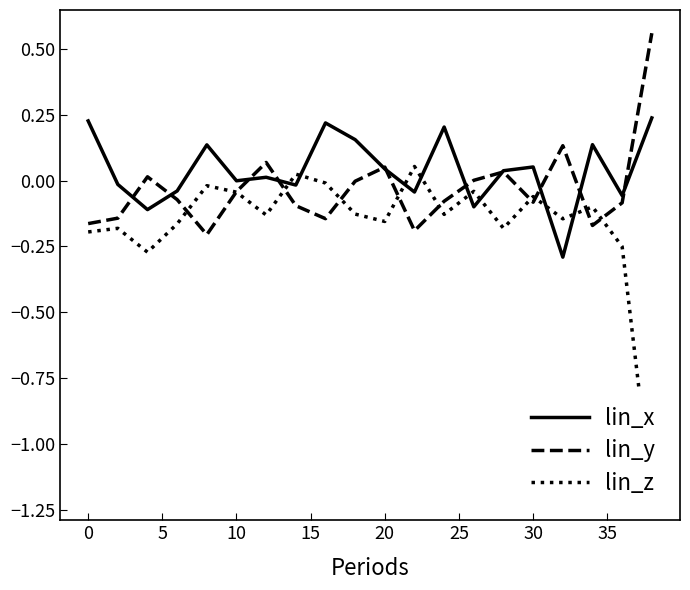

Which series changed the most between −5 and 25?

lin_y